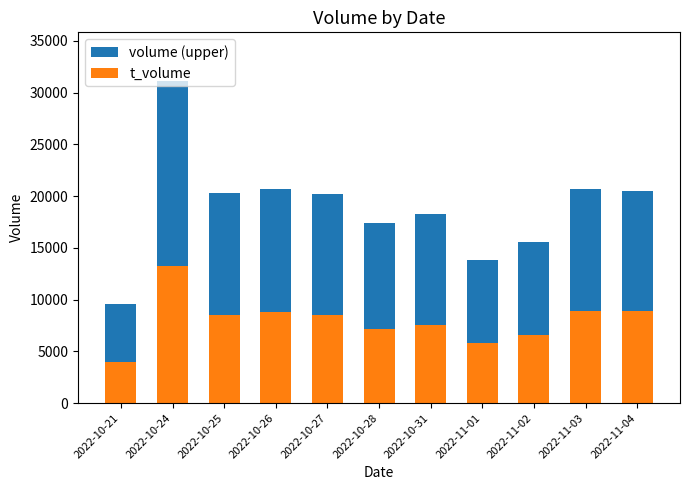

Which category has the highest value in the t_volume series?

2022-10-24